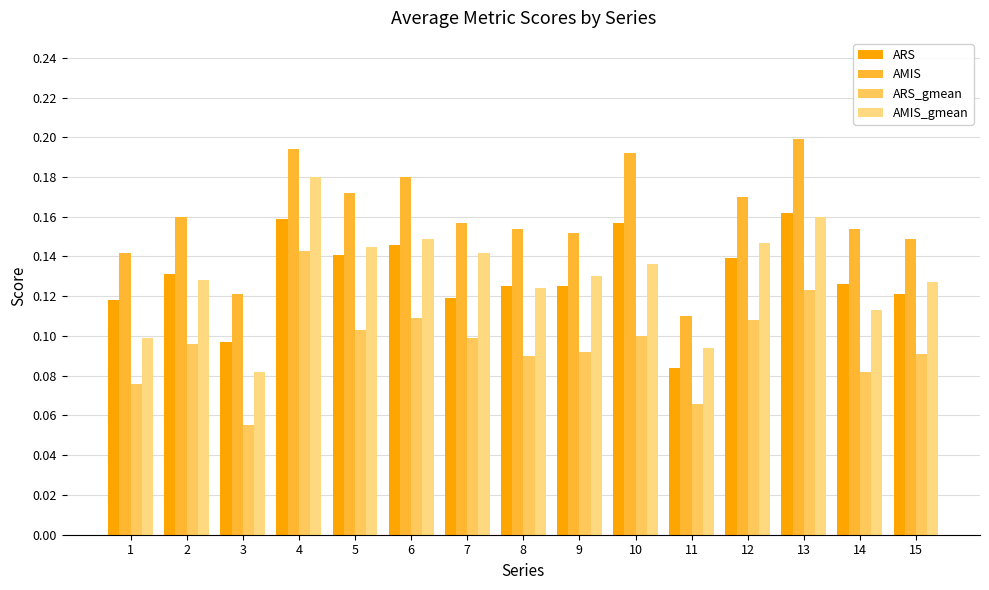

Which series has the largest total across all categories?

AMIS